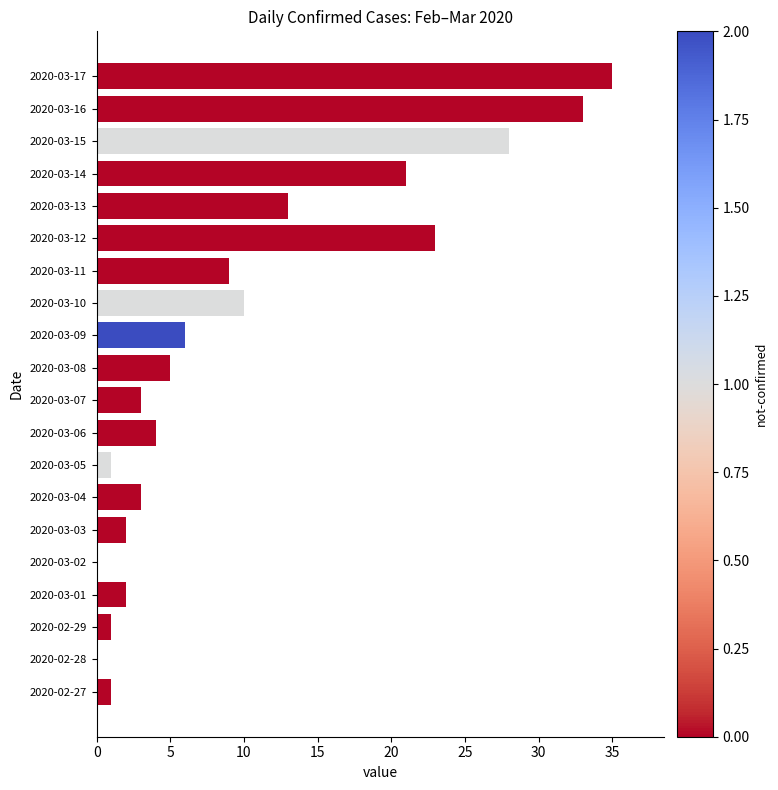

Which label corresponds to the largest value in the chart?

2020-03-17